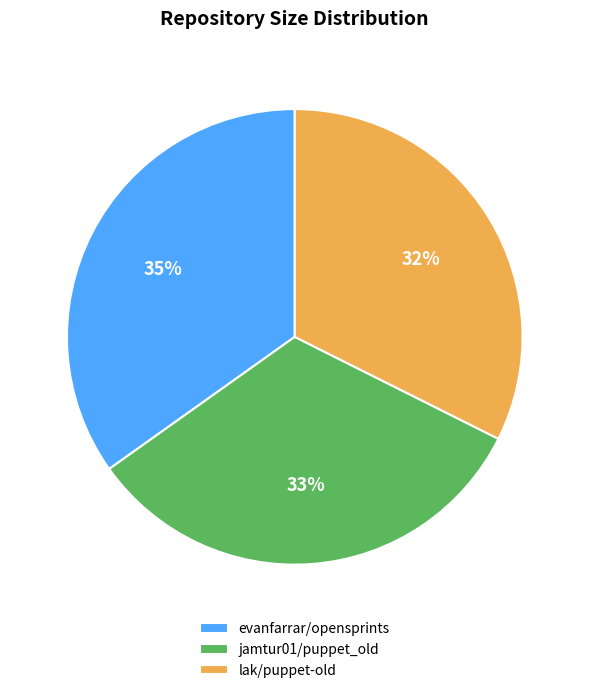

To the nearest percent, what is the difference between the evanfarrar/opensprints and jamtur01/puppet_old slice percentages?

2%